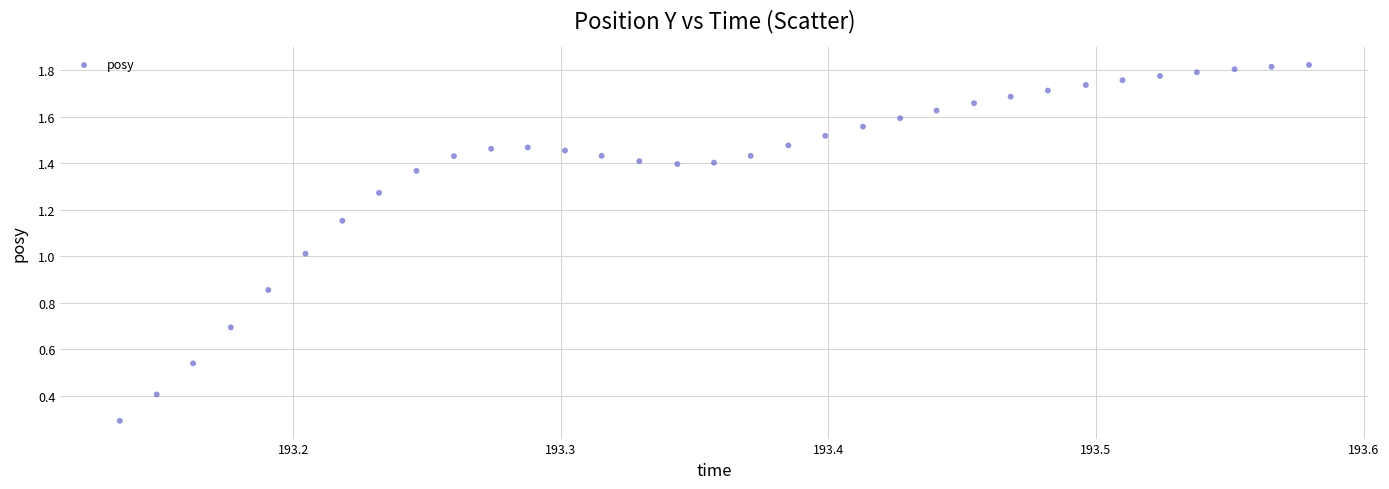

What is the range of X values (max minus min)?

0.4